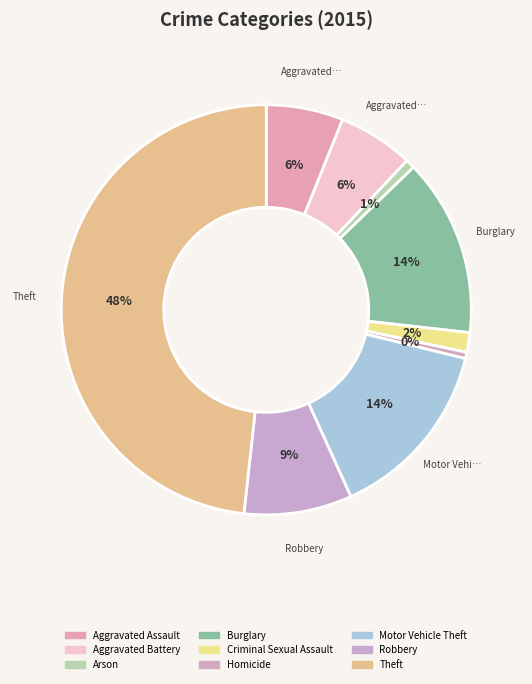

How many slices are in this pie chart?

9